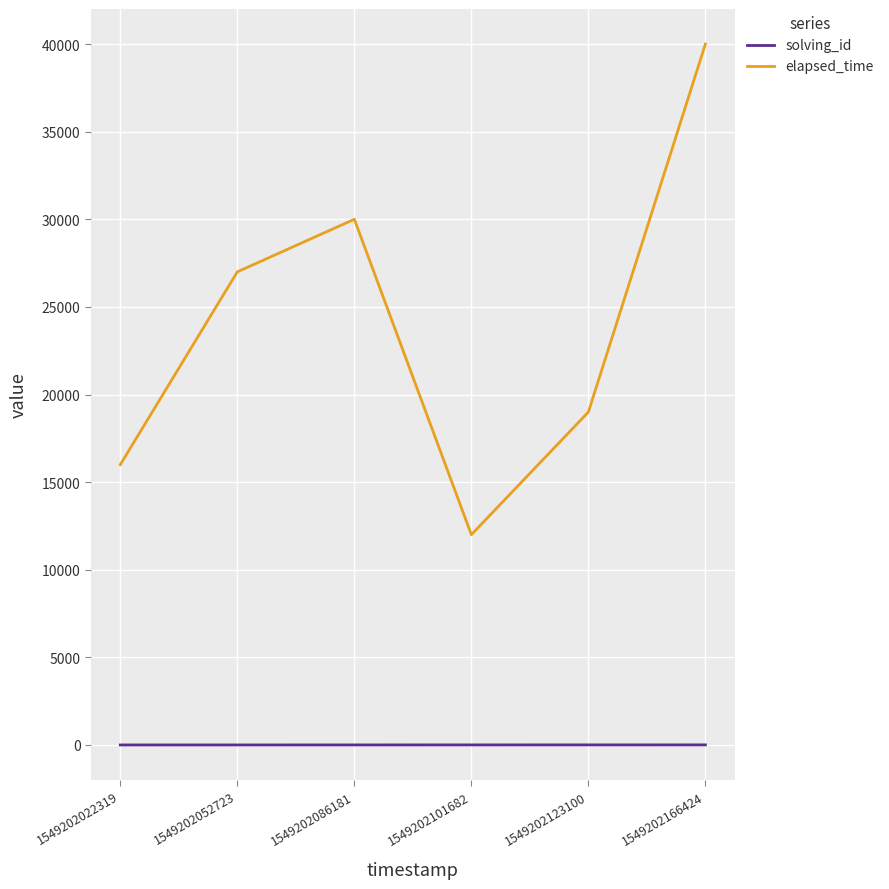

What is the difference between the maximum and minimum values in the elapsed_time series?

28000